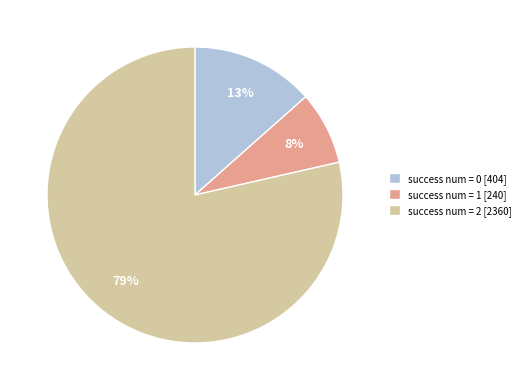

How many slices are in this pie chart?

3